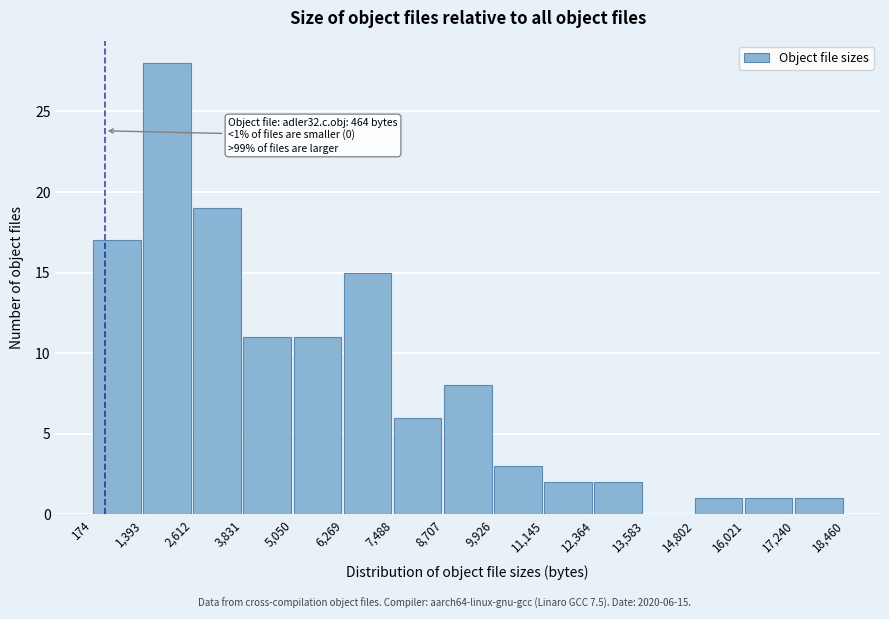

Over which range of the x-axis is the bar tallest?

1,393 to 2,612